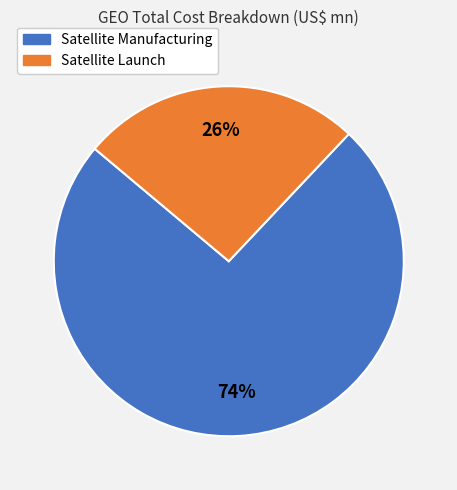

Is there a majority slice in this chart?

Yes